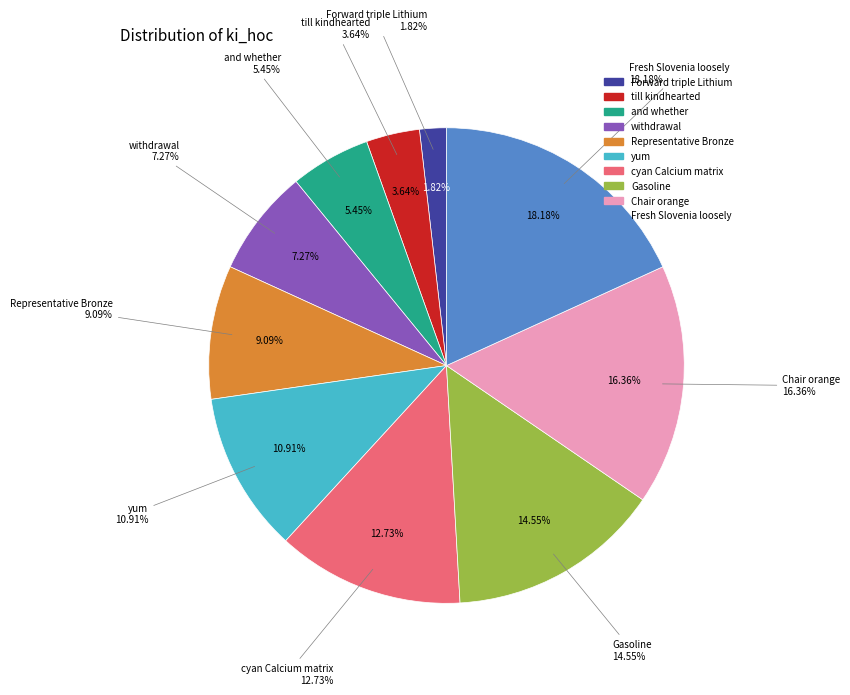

What is the largest slice in the pie chart?

Fresh Slovenia loosely